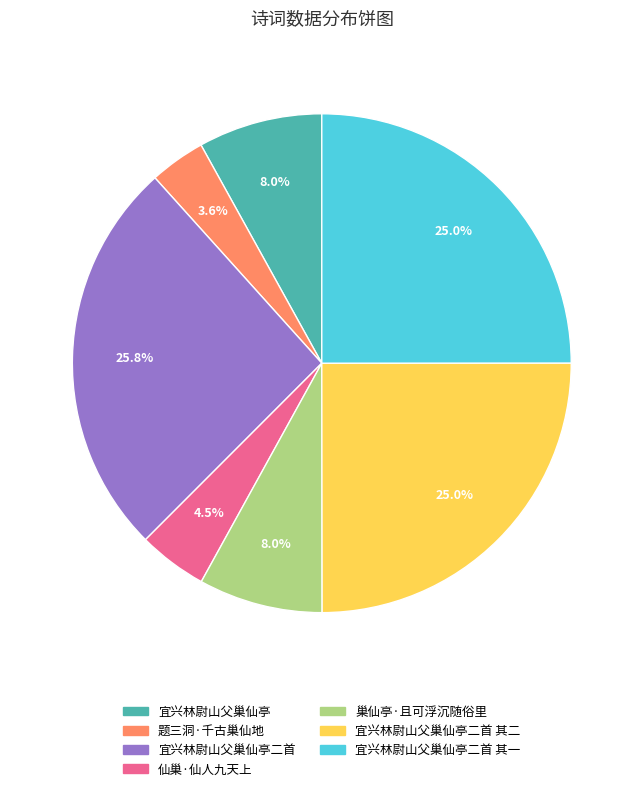

Is there any slice that represents more than half of the pie?

No